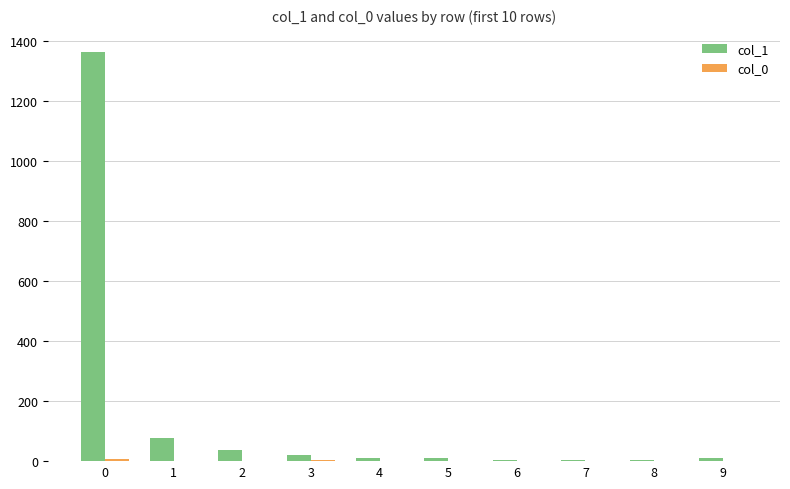

True or false: col_1 has a value of 923 at 0.

False